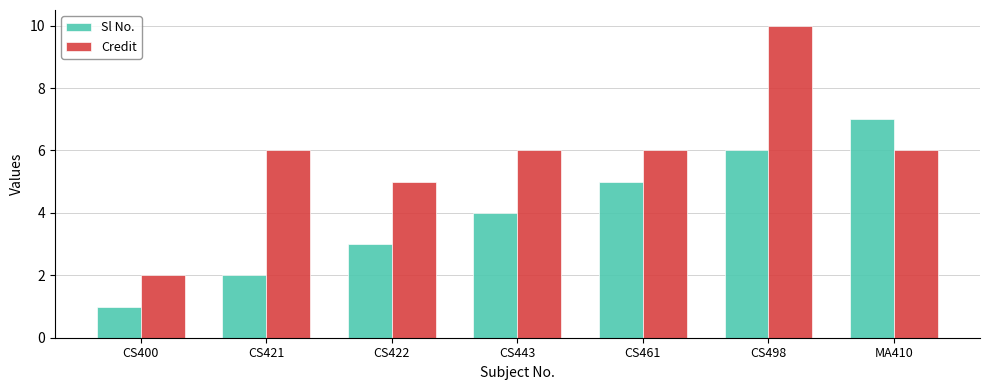

What is the value of the Sl No. bar at the 3rd from the left?

3